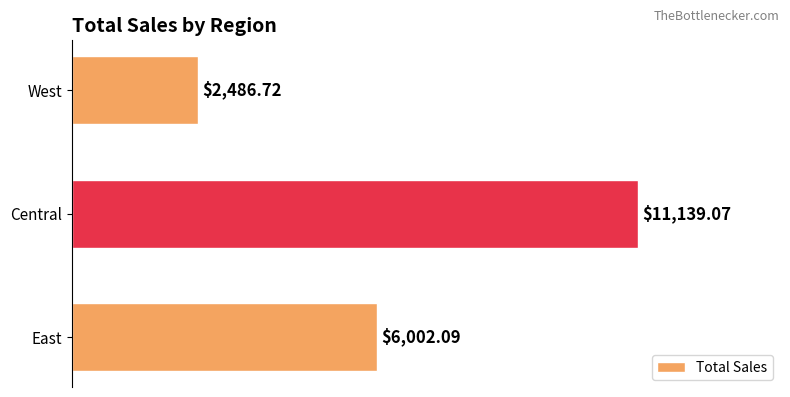

Where is the data nearest to the value 6812?

East